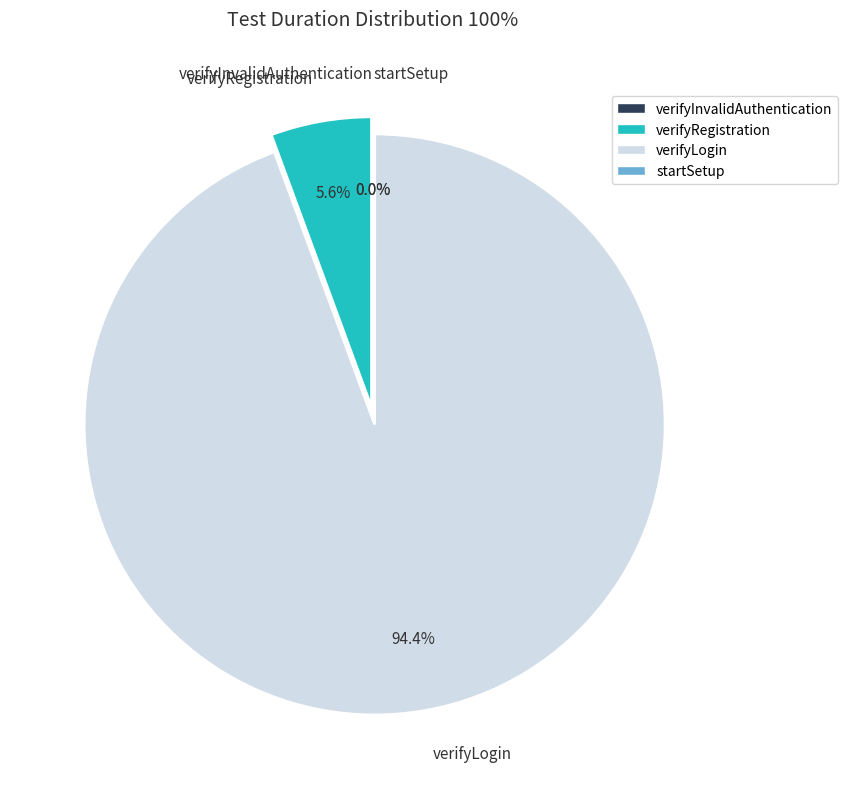

Which category has the biggest portion of the pie?

verifyLogin